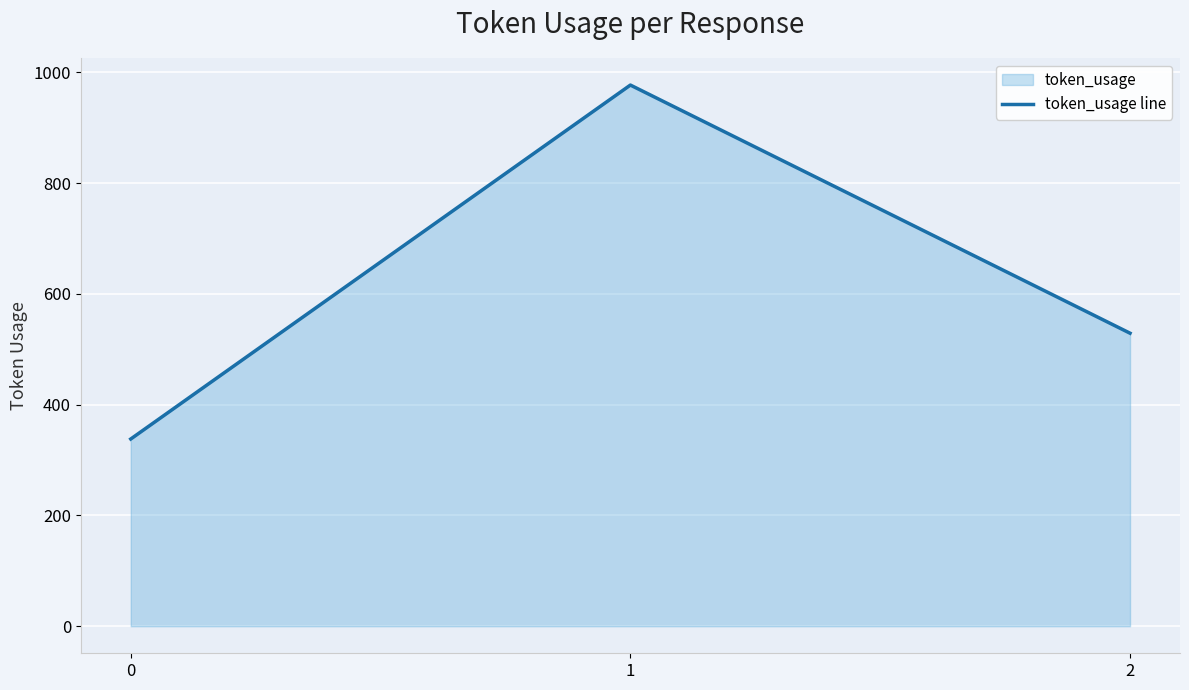

Count the number of values greater than 529.

1